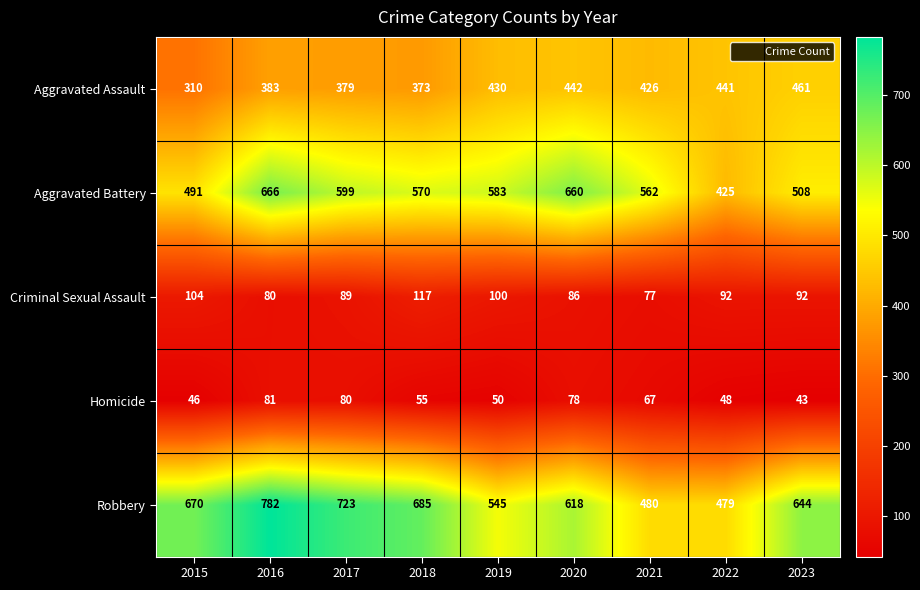

The value of Robbery at 2020 is 618. True or false?

True